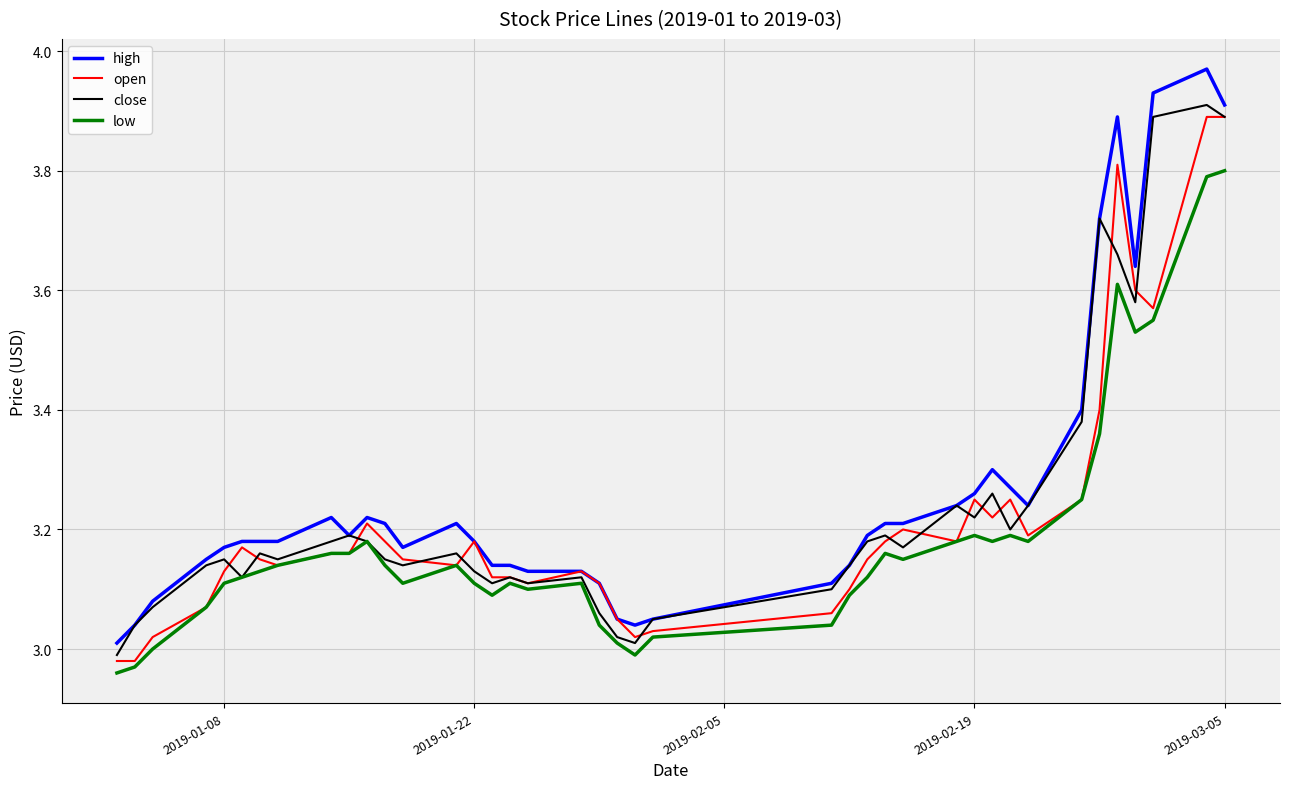

How many interior local valleys does the close series have?

10